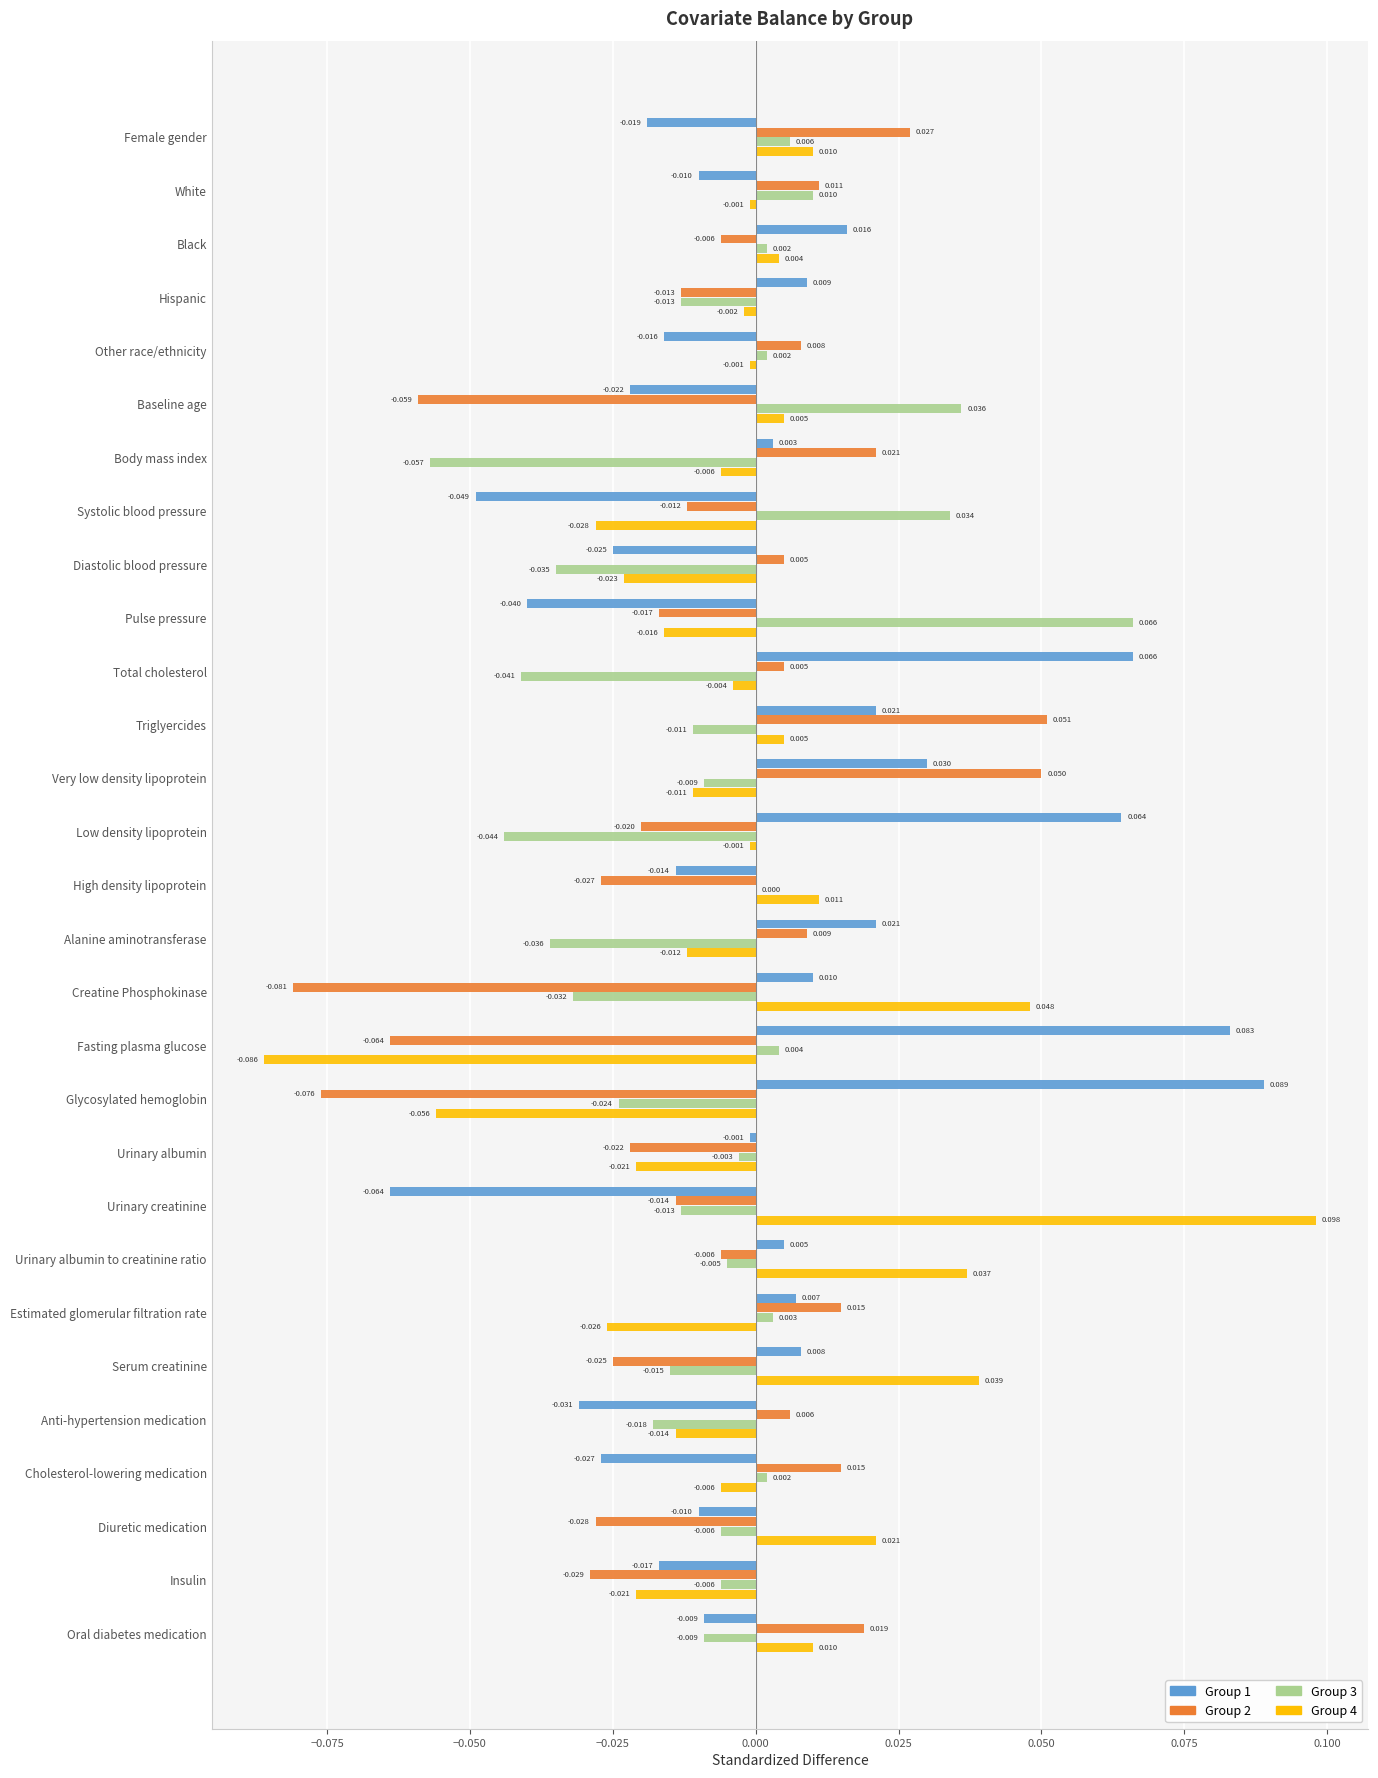

At which label does Group 2 reach its peak?

Triglyercides